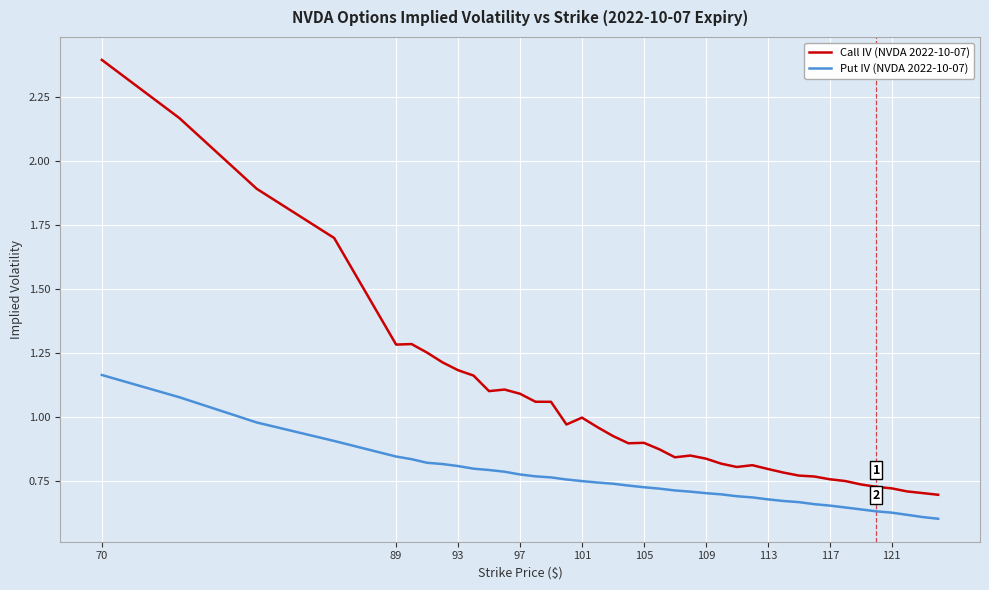

What is the greatest value displayed?

2.4